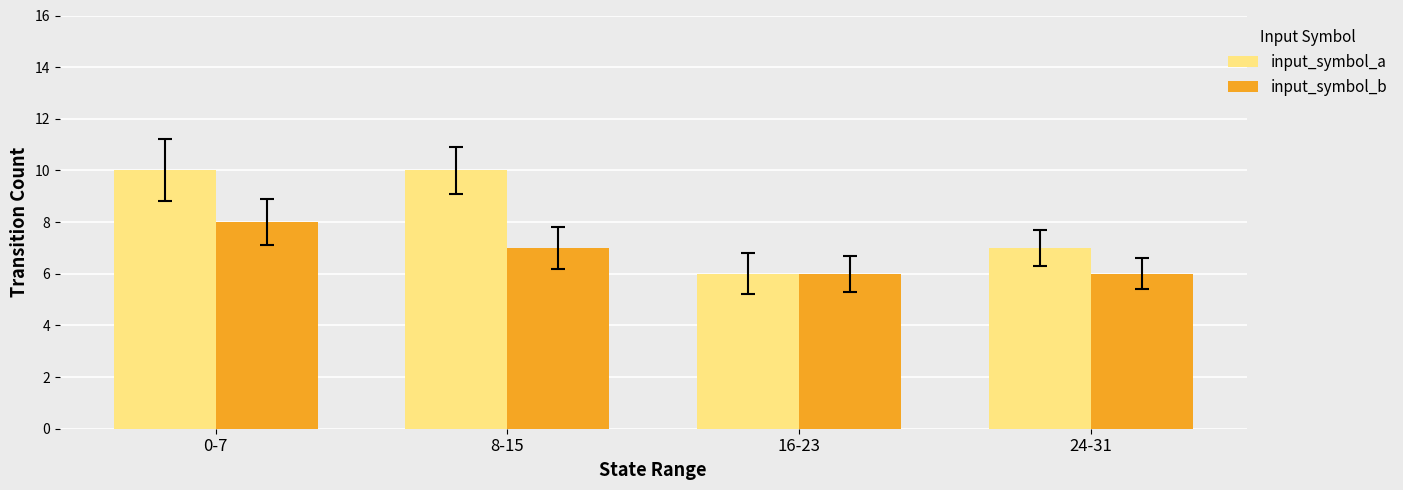

The input_symbol_b series shows 4 at 8-15. True or false?

False